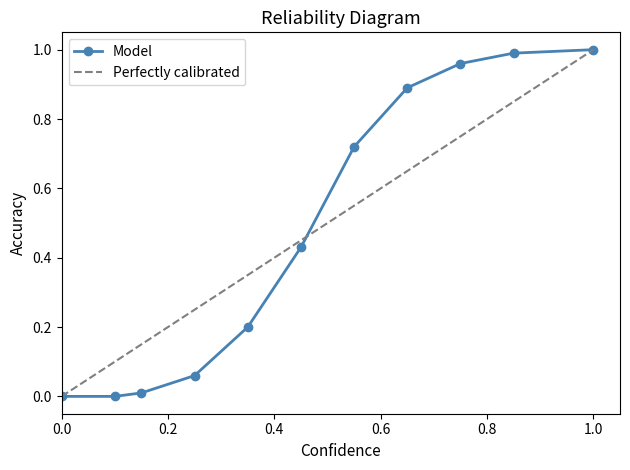

True or false: Perfectly calibrated and Model cross at least once.

True